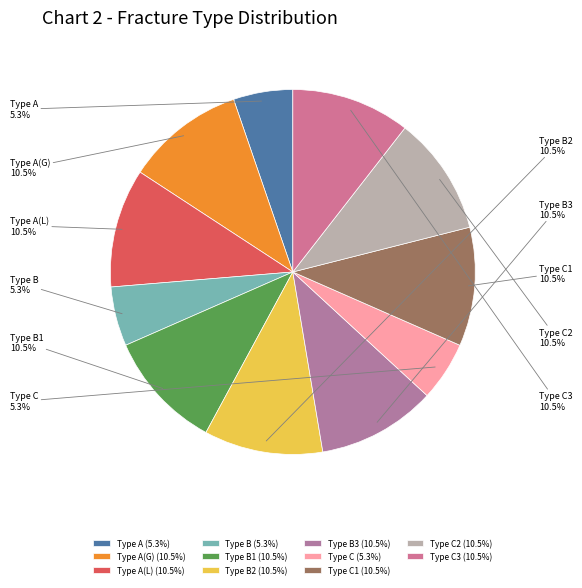

Rank the categories by value from lowest to highest.

type_a, type_b, type_c, type_ag, type_al, type_b1, type_b2, type_b3, type_c1, type_c2, type_c3